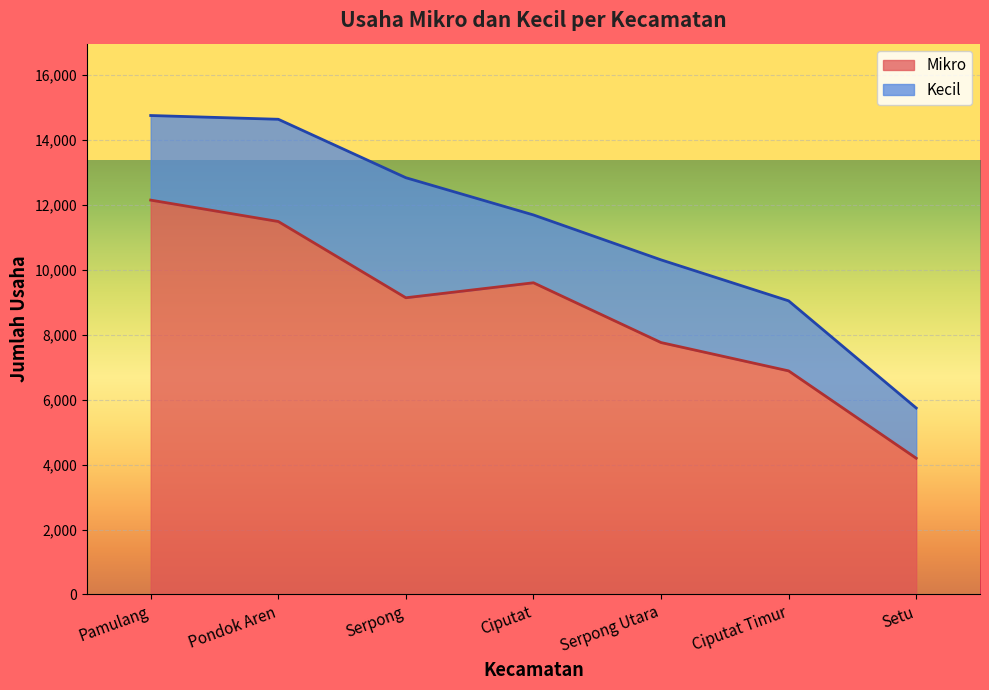

What position from the right is Serpong Utara?

3